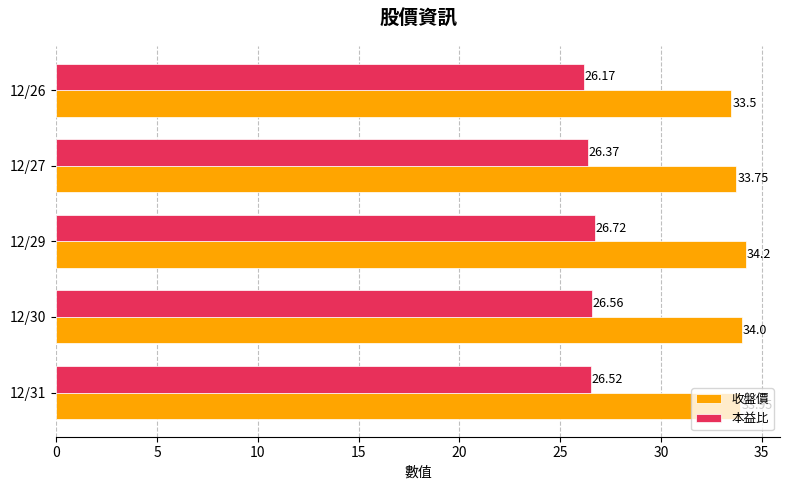

What is the greatest value displayed?

34.2